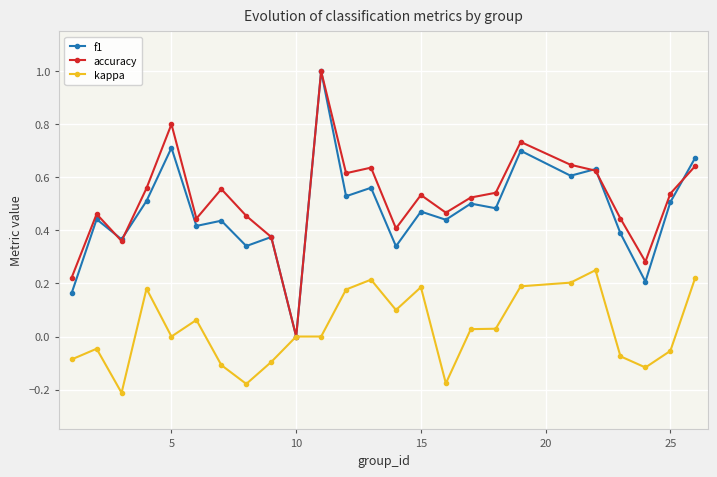

True or false: kappa has more than 1 points higher than both neighbors.

True